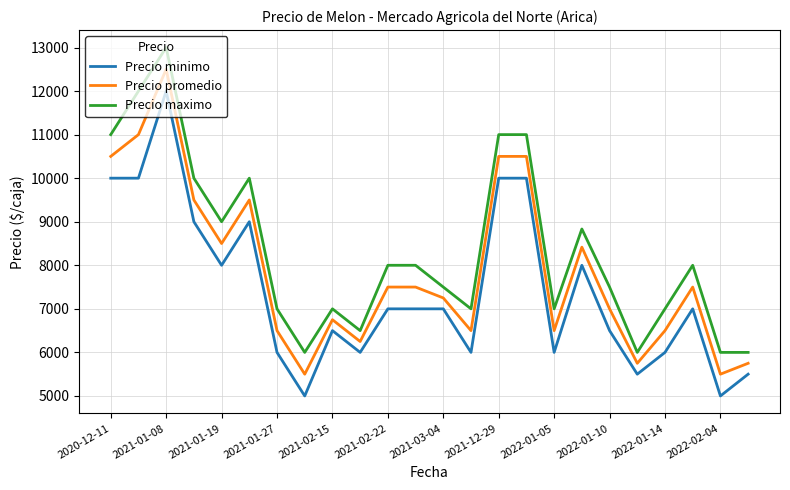

What are all the series names shown in the legend?

Precio minimo, Precio promedio, Precio maximo